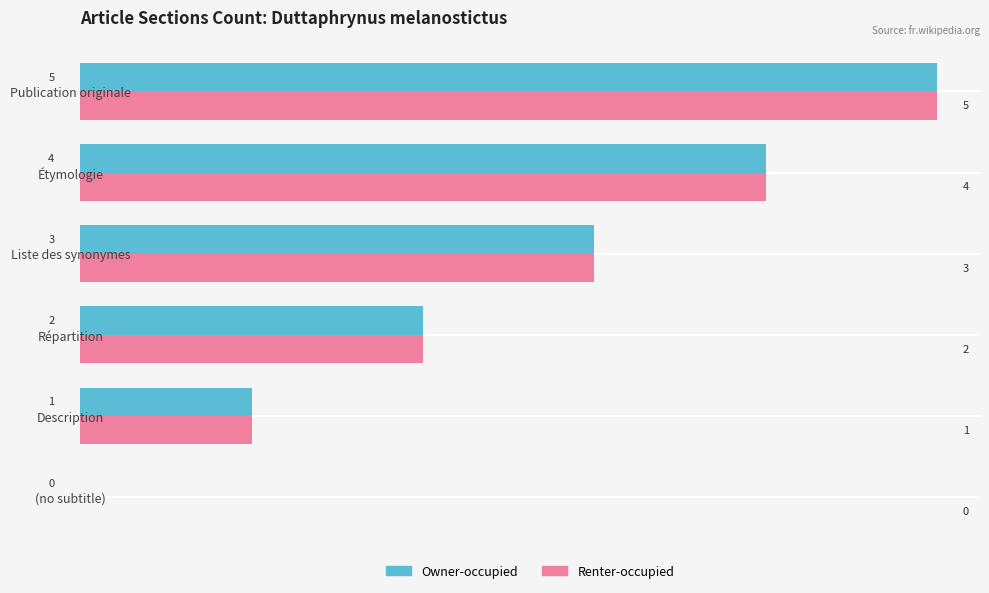

True or false: Owner-occupied has a value of 0 at (no subtitle).

True